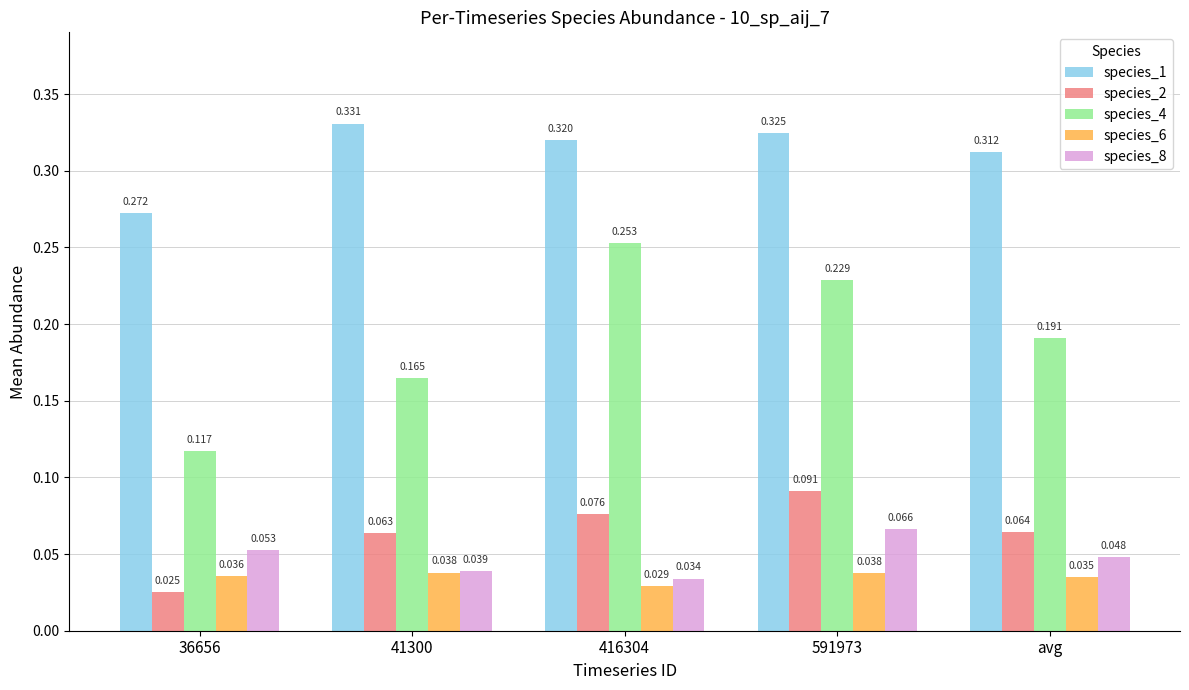

Which series has the widest spread of values?

species_4